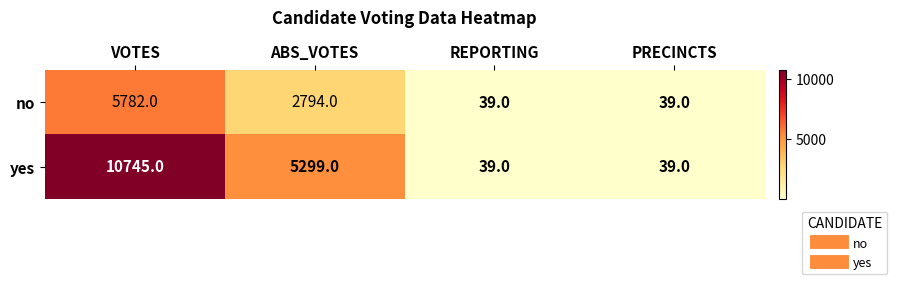

List the series in order of their overall mean, lowest first.

no, yes